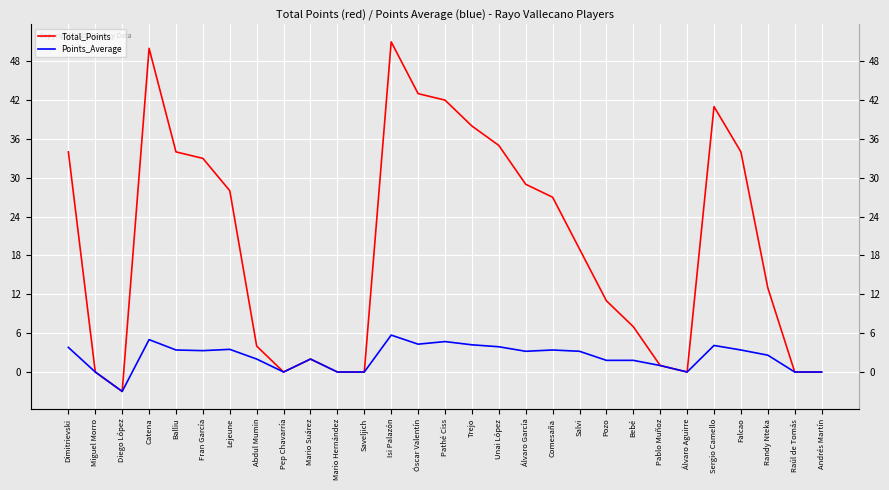

What is the label of the 25th point from the left?

Sergio Camello